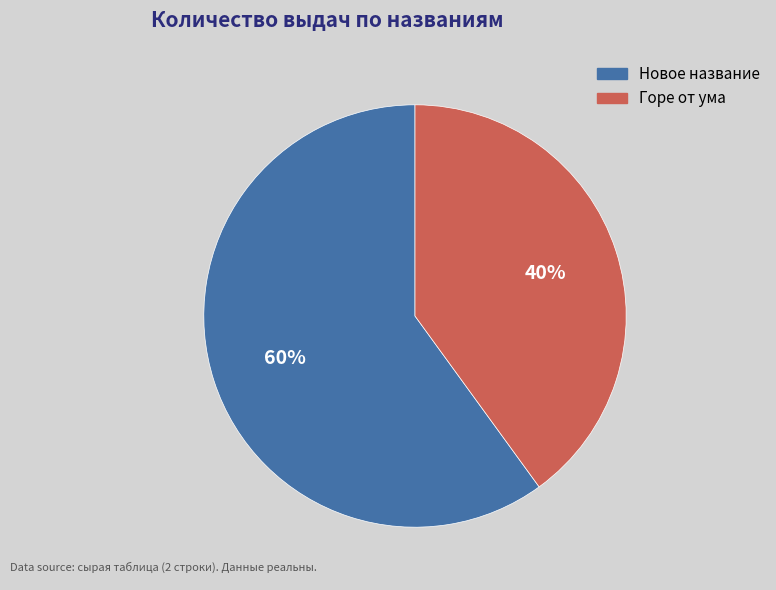

The Новое название slice represents 73% of the pie. True or false?

False